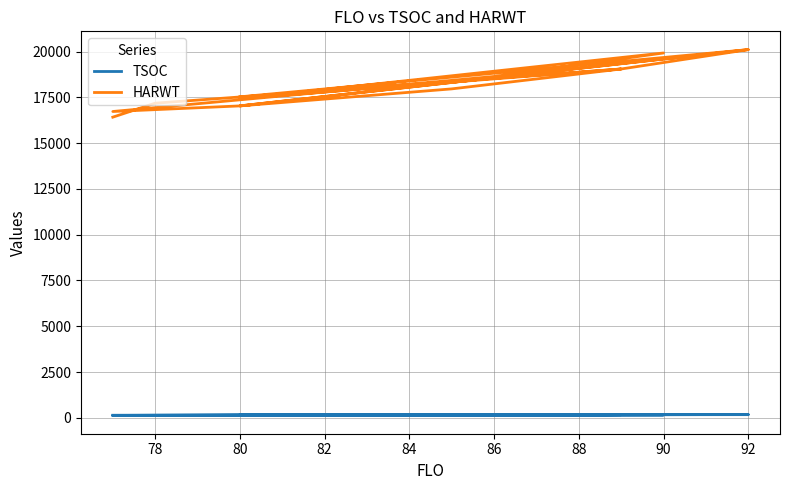

True or false: TSOC and HARWT intersect in this chart.

False